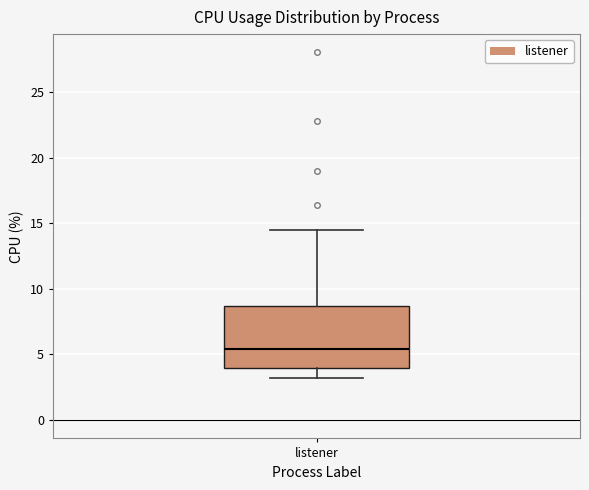

Read this box plot against the y-axis: the position of the median line, the range covered by the box, and the ends of both whiskers. The values are not printed on the chart, so give them approximately, as read against the axis.

median 5.5, box 4.0 to 8.5, whiskers 3.0 to 14.5